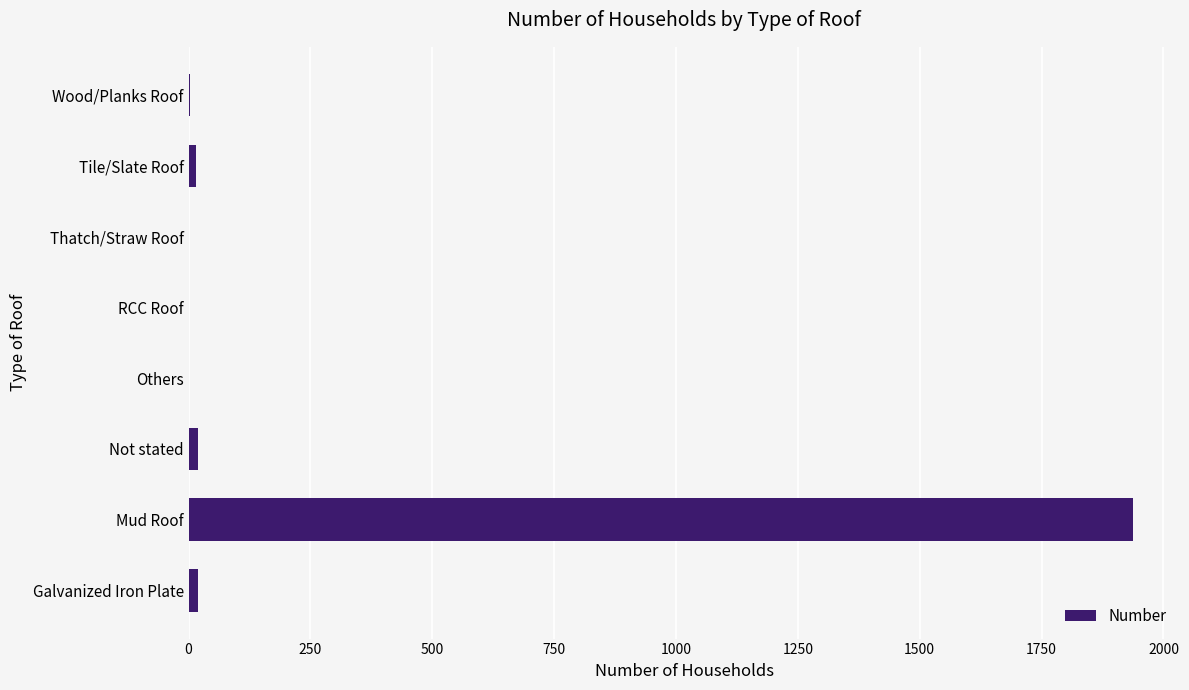

At which category does the chart reach its peak across all series?

Mud Roof